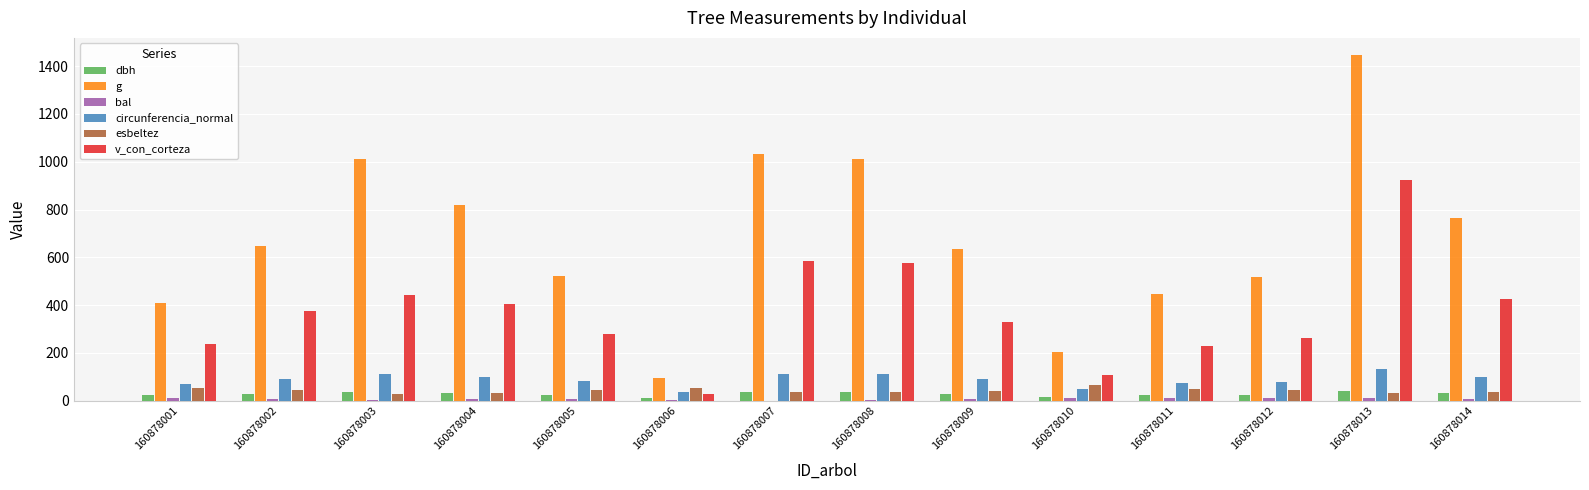

At which label does v_con_corteza first exceed 376?

160878002